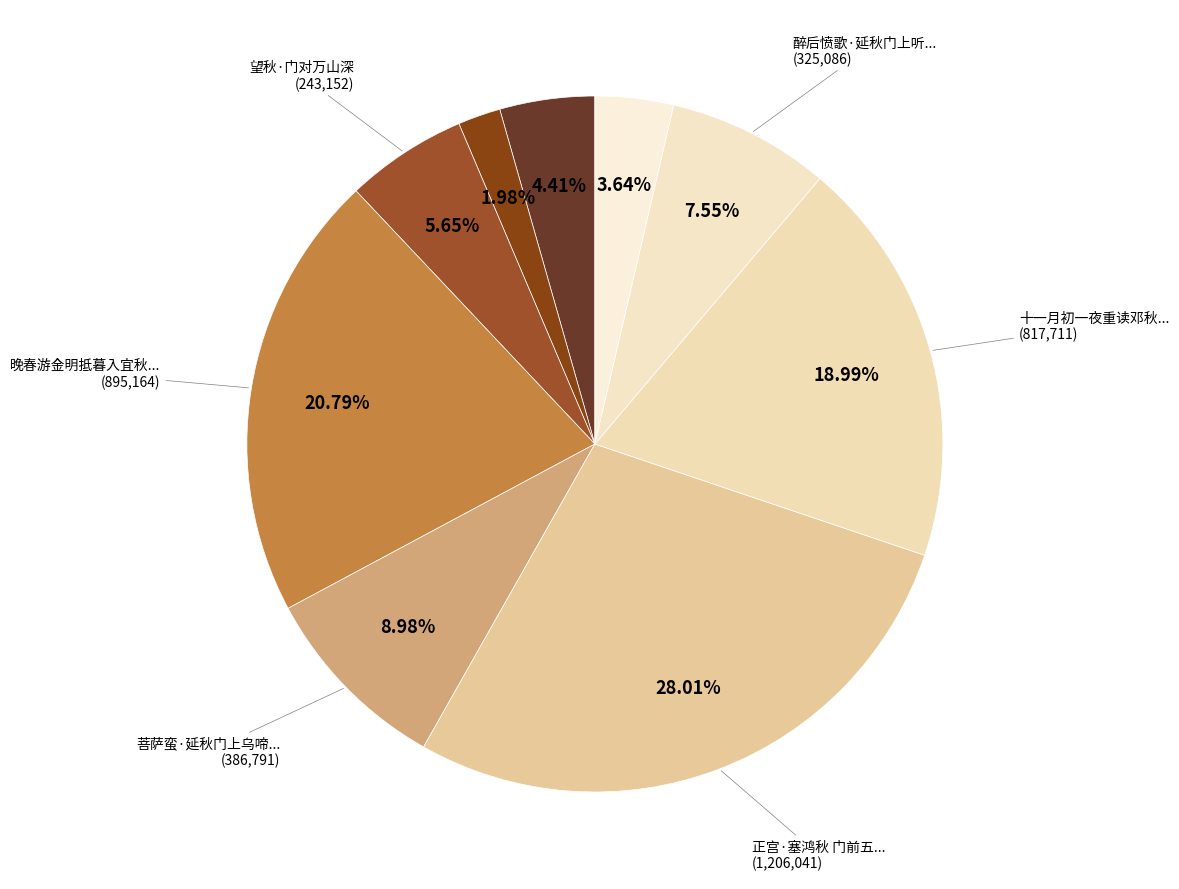

How many slices are in this pie chart?

9